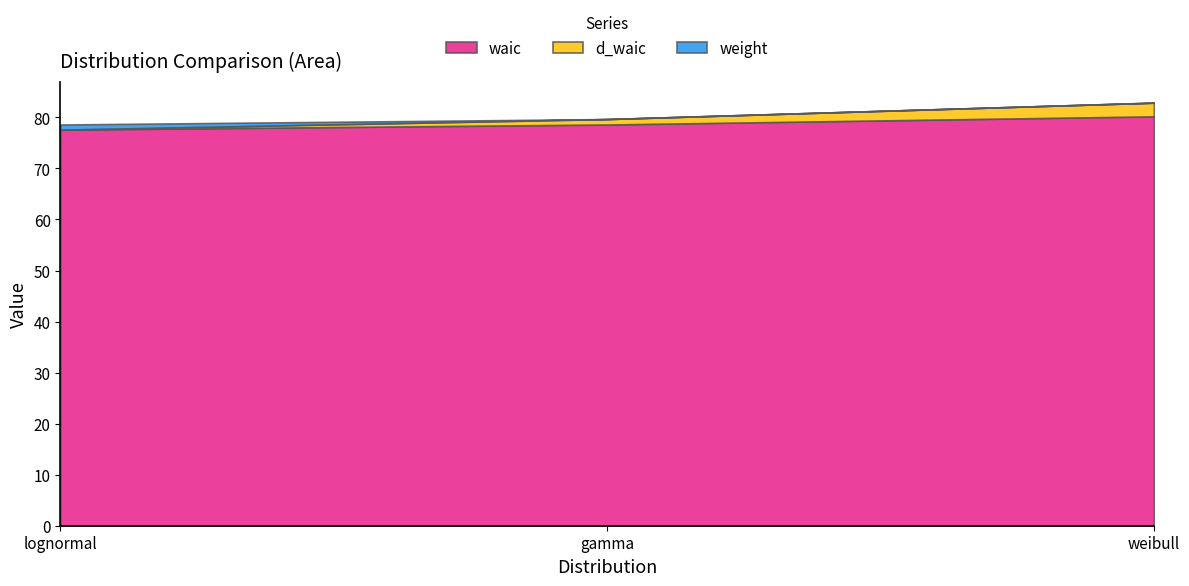

At which label does weight reach its peak?

lognormal